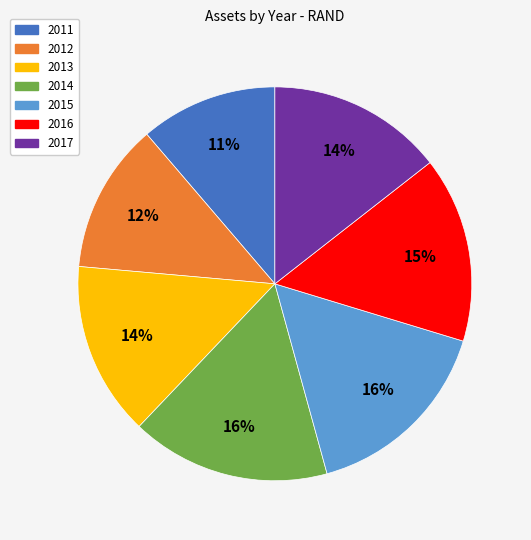

Is it true that 2011 is 11% of the pie?

True